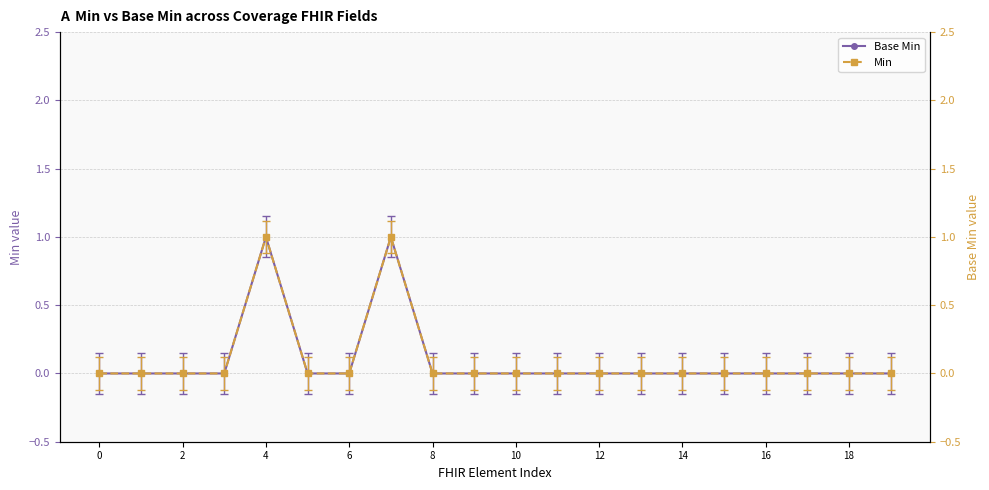

What is the label of the 9th point from the right?

11